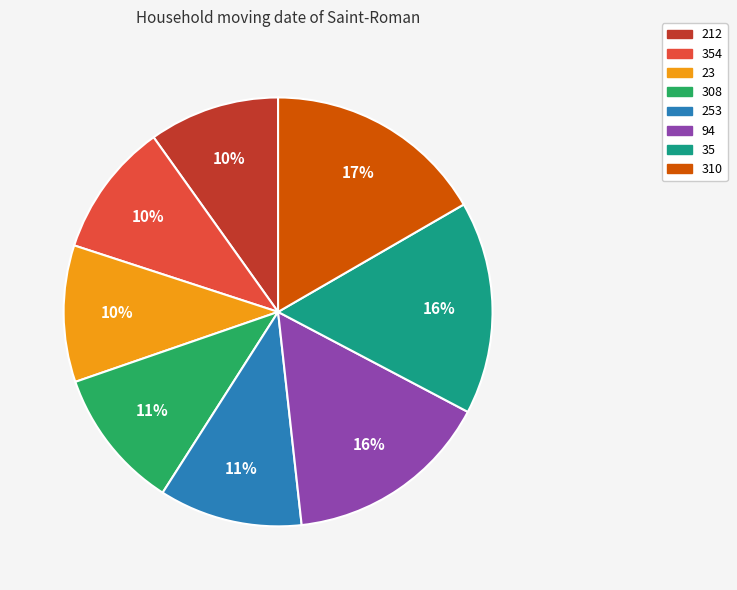

To the nearest percent, what is the difference between the largest and smallest slice percentages?

7%